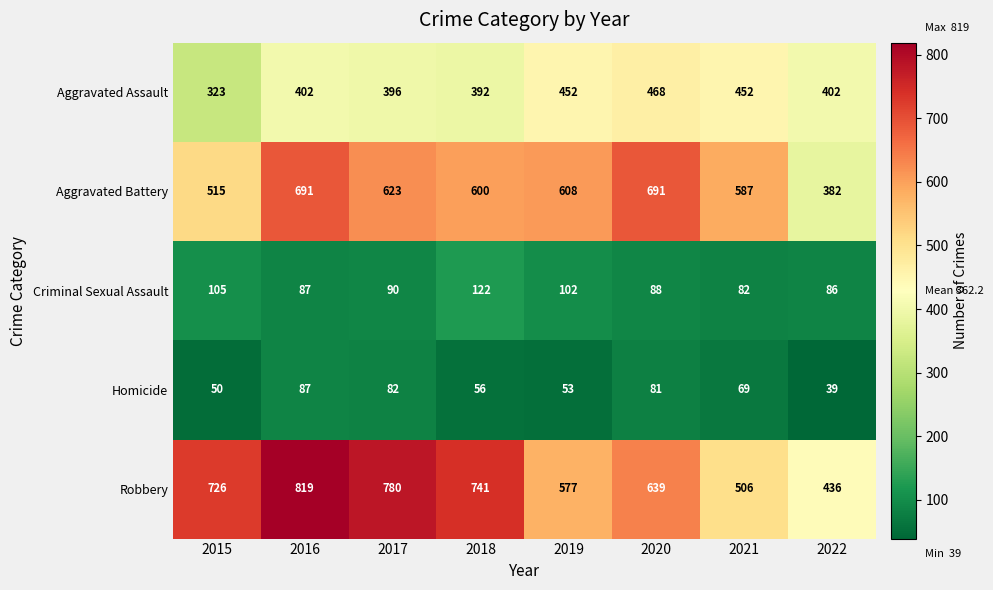

The value of Aggravated Assault at 2020 is 672. True or false?

False